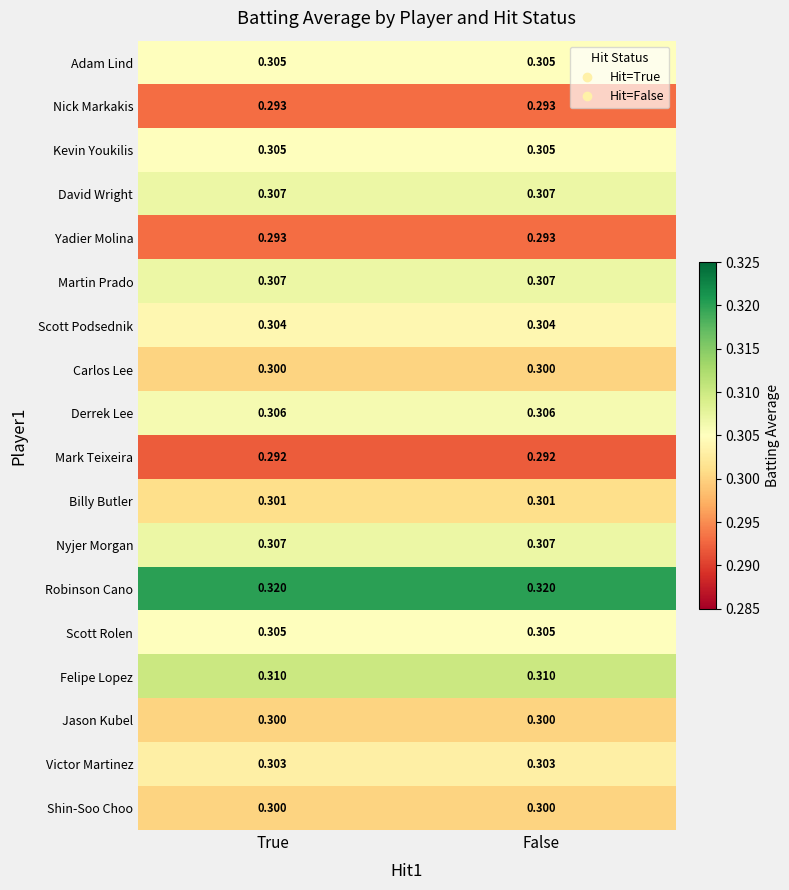

How many data points does each series have?

2